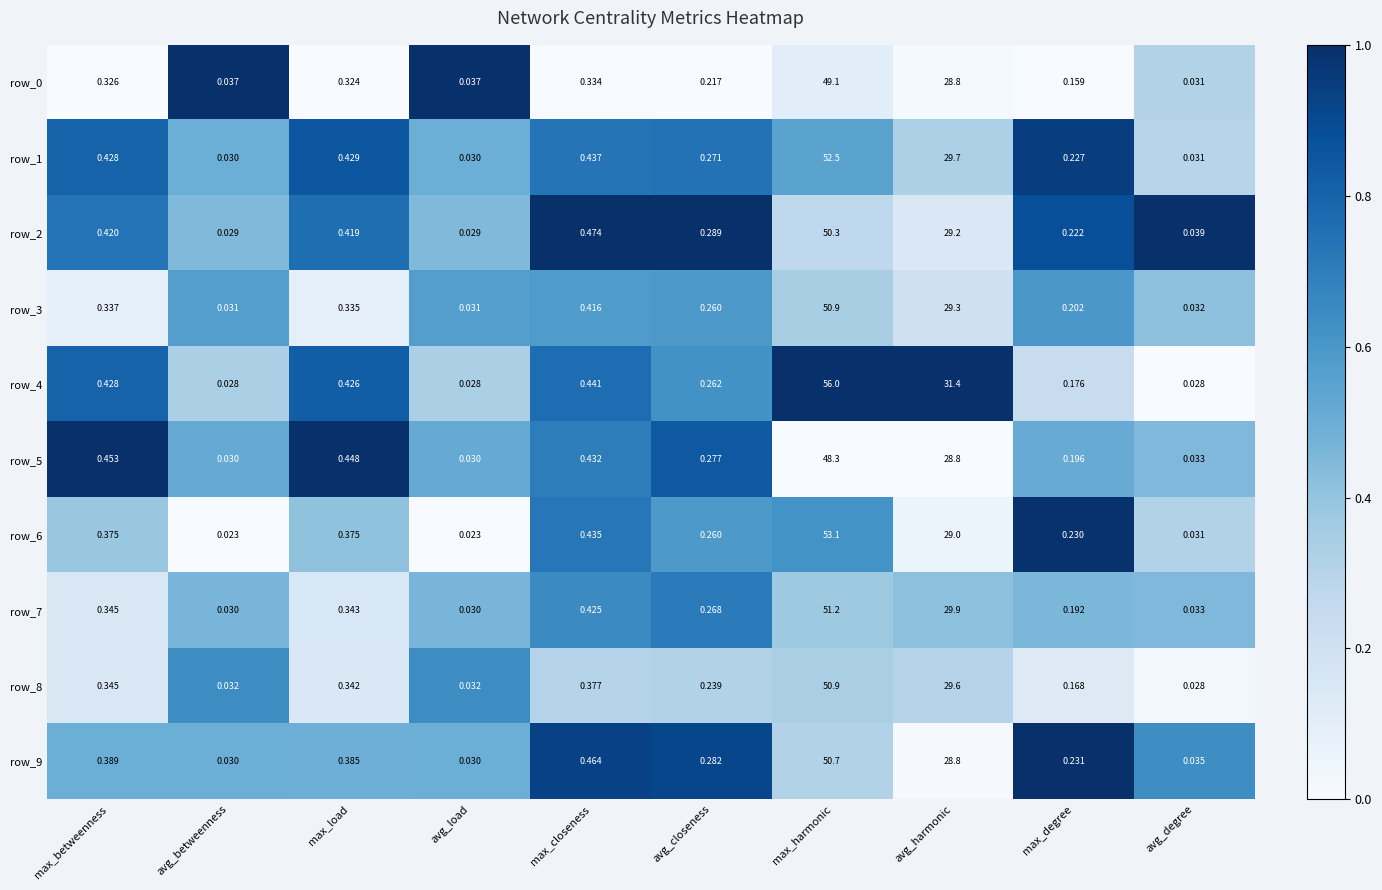

At which label is row_5 closest to 24?

avg_harmonic